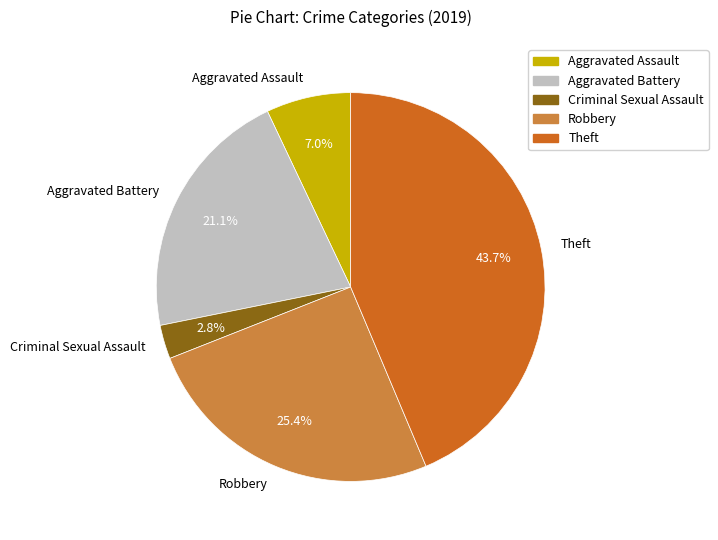

To the nearest percent, what portion does Theft represent?

44%